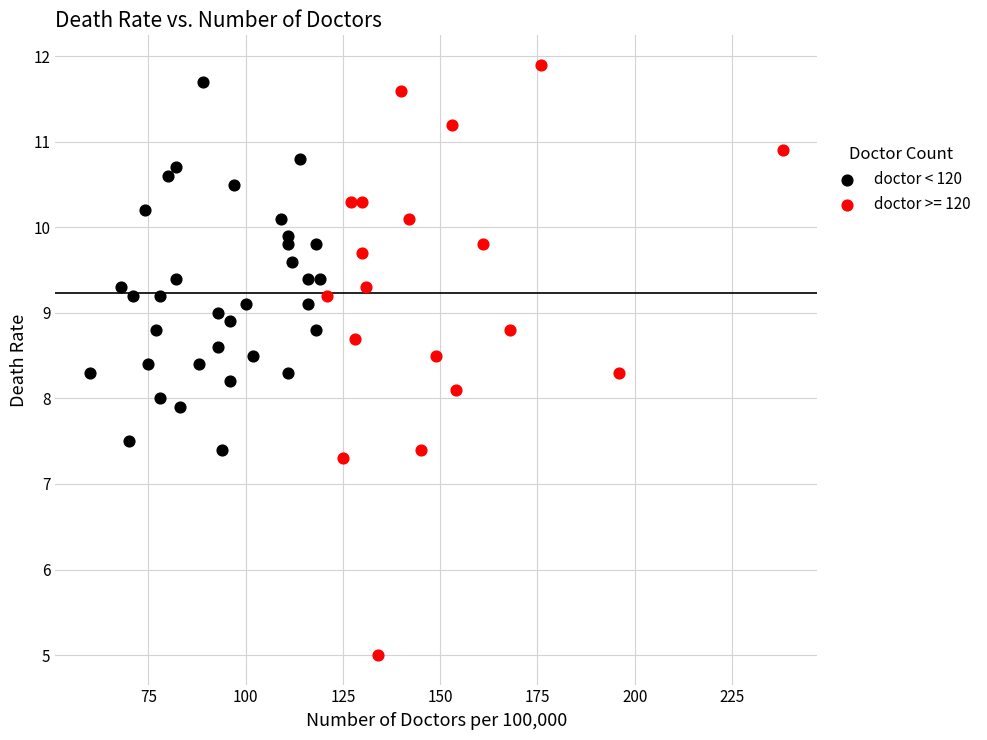

Which series contains the lowest Y value?

doctor >= 120